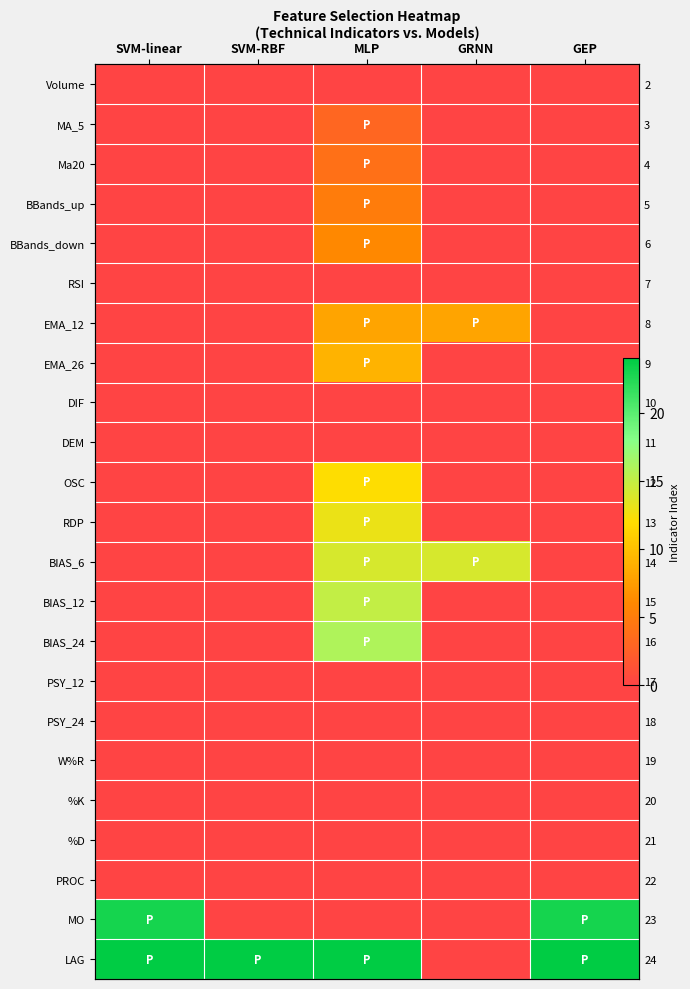

The BBands_up series shows 0 at SVM-linear. True or false?

True